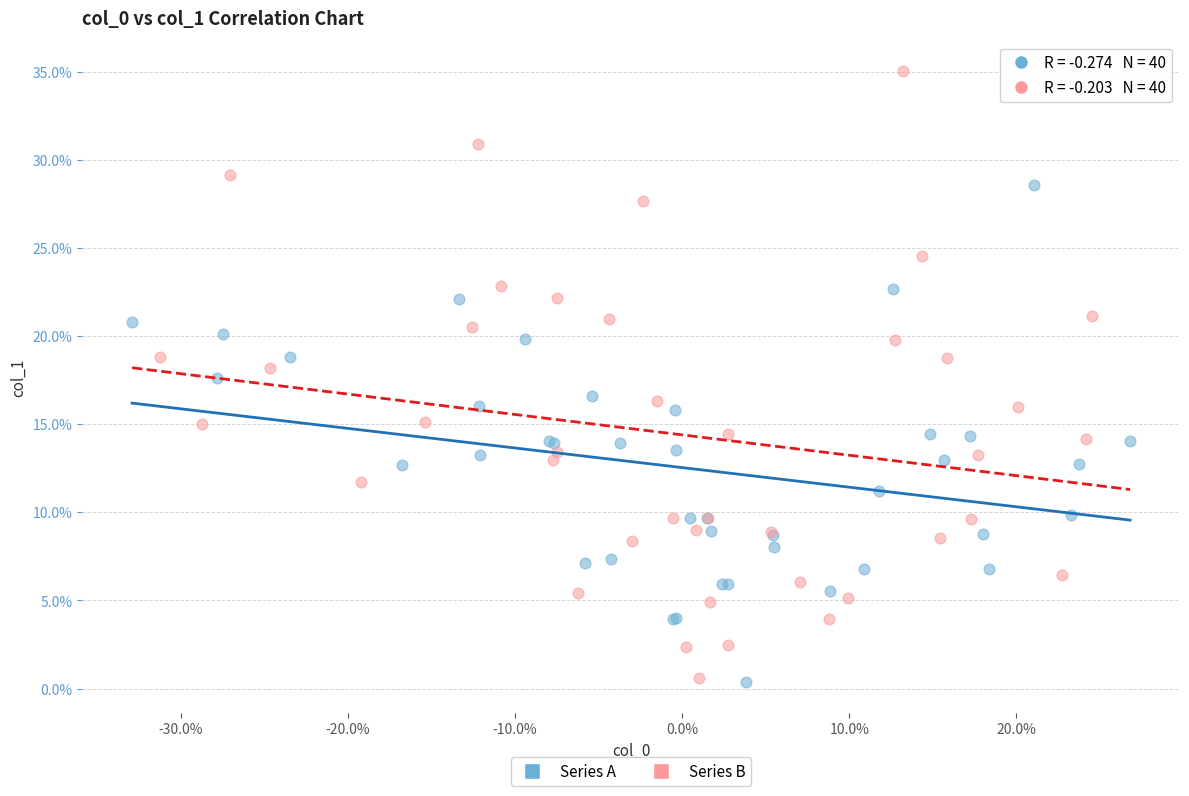

Which series has the widest spread of Y values?

Series B